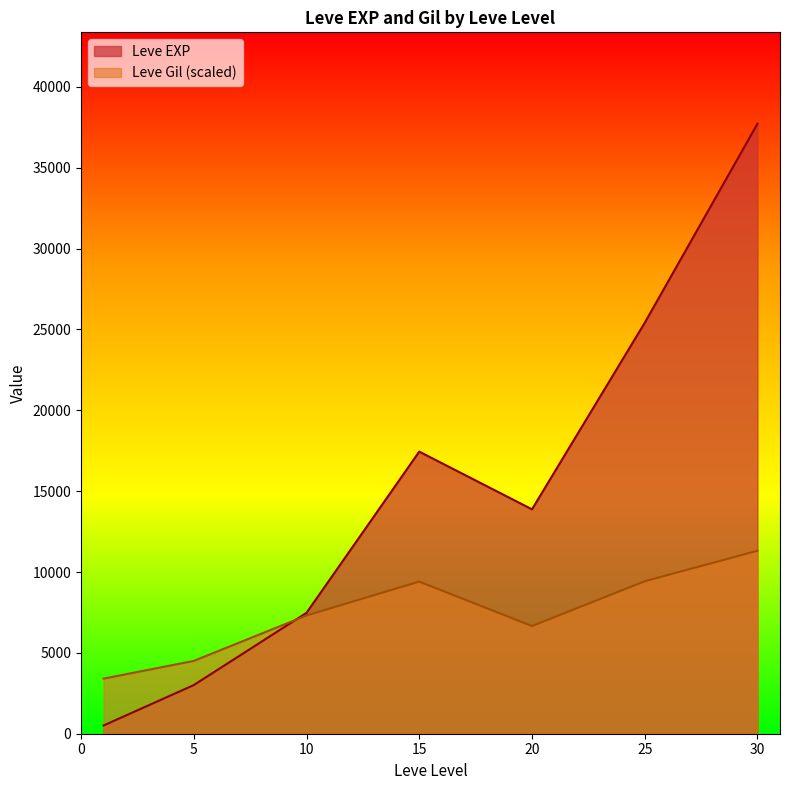

True or false: Leve EXP and Leve Gil cross at least once.

True